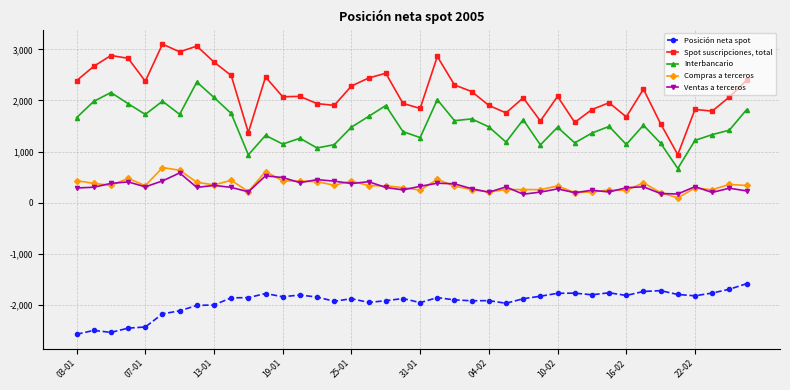

Count the number of categories in the chart.

40